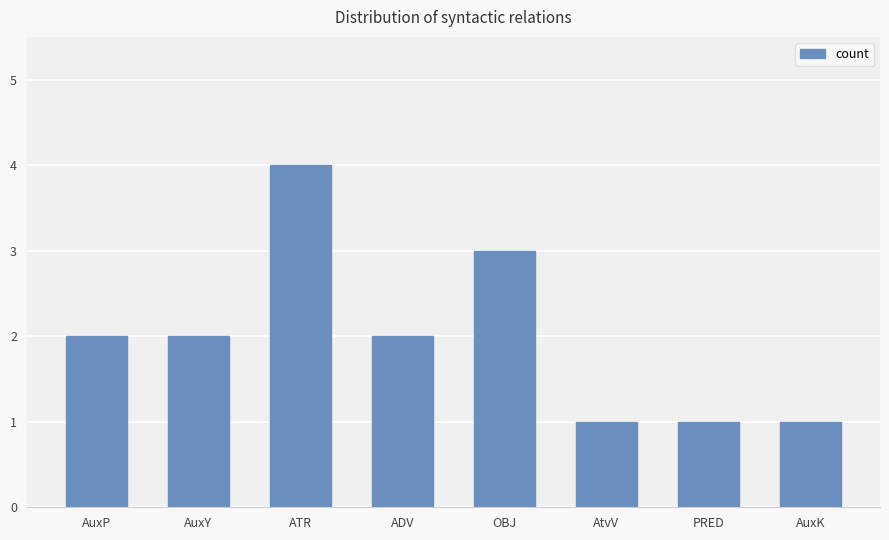

Reading left to right, what are all the values shown in this chart?

2	2	4	2	3	1	1	1